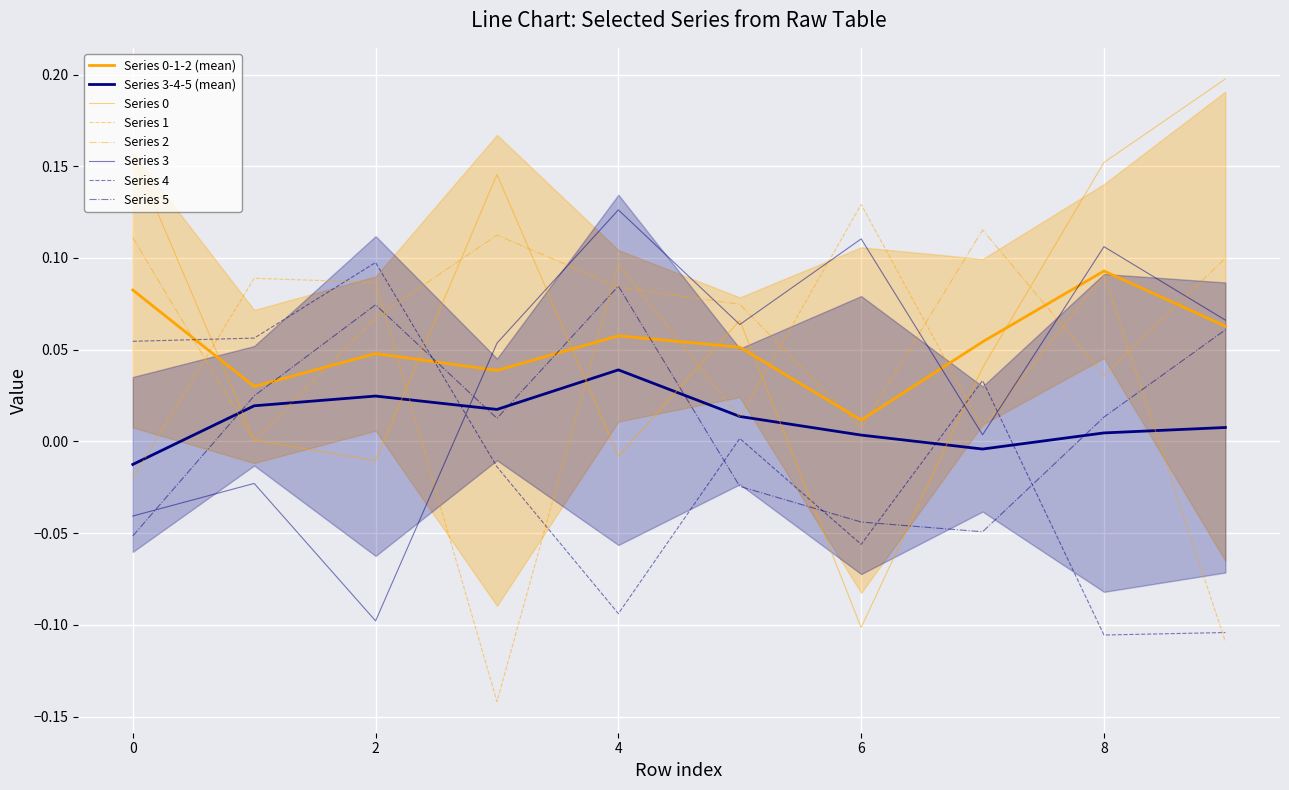

Where is the first local maximum for 5?

2